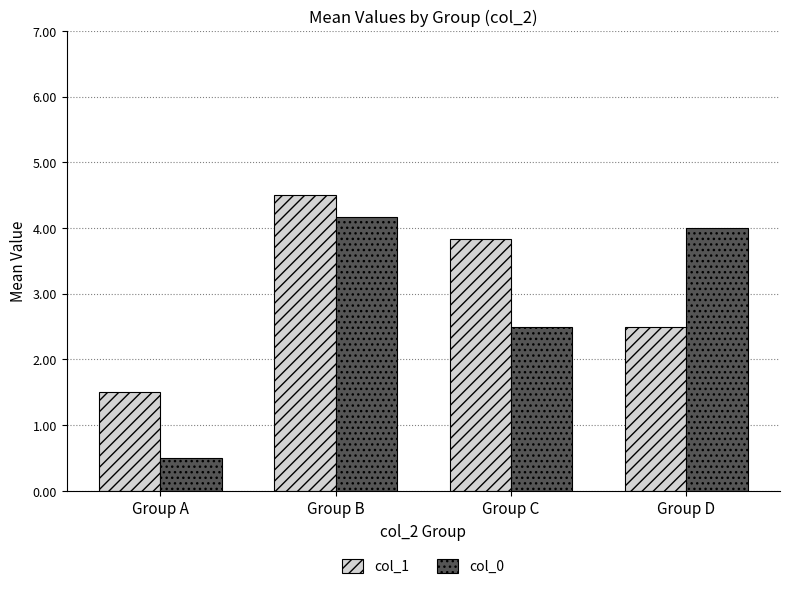

Reading left to right, transcribe all the data shown in this chart.

col_1: 1.5	4.5	3.8	2.5
col_0: 0.5	4.2	2.5	4.0